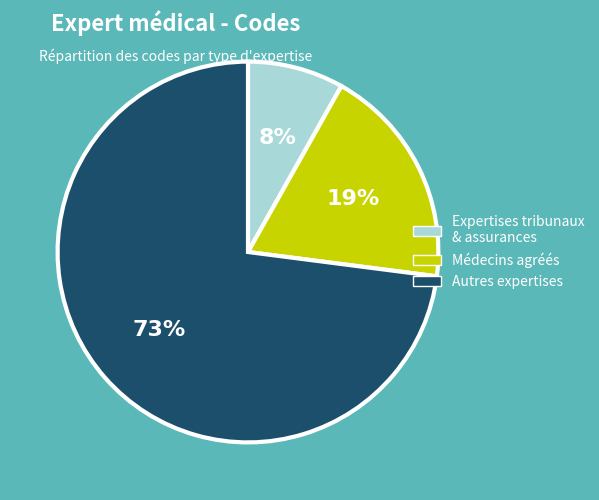

Which category has the smallest portion of the pie?

Expertises tribunaux & assurances